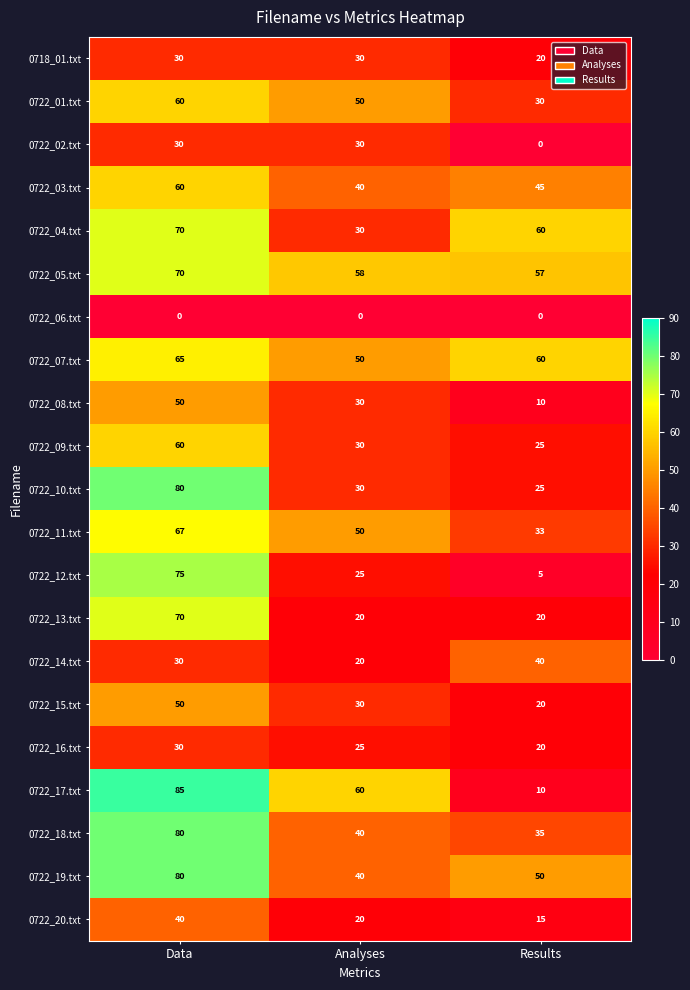

Which series changed the most between Data and Results?

0722_17.txt